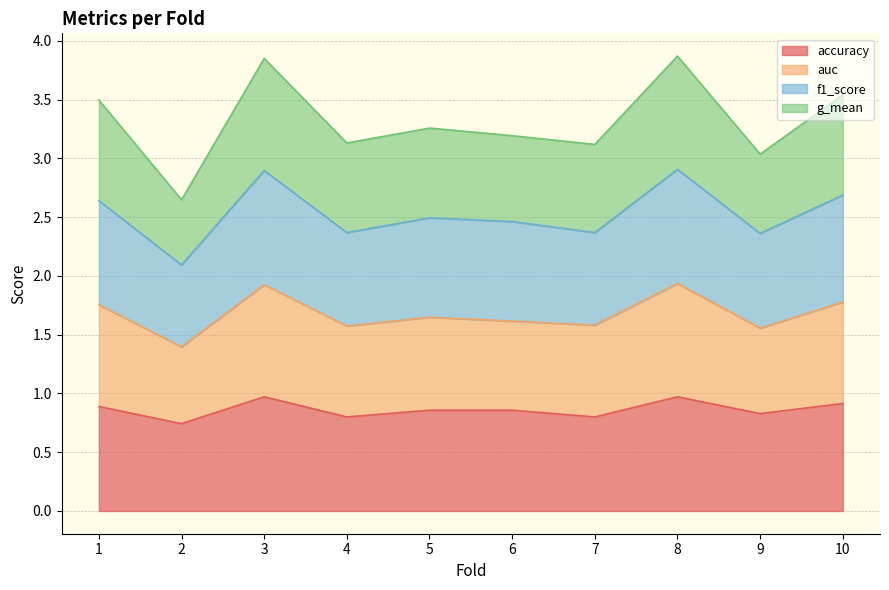

True or false: f1_score and accuracy cross at least once.

False